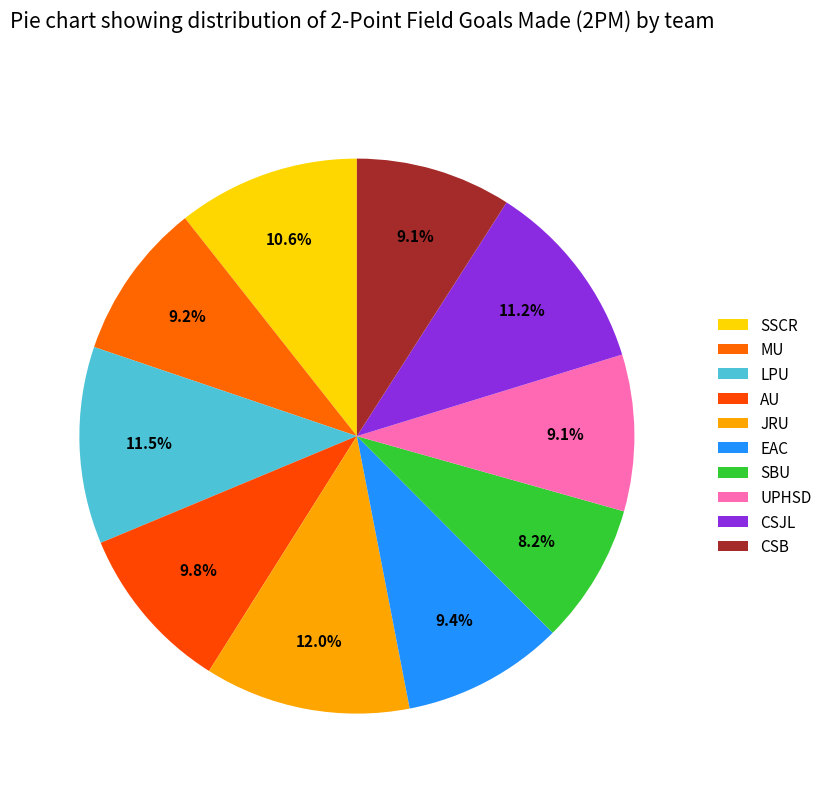

To the nearest percent, what is the average slice percentage?

10%